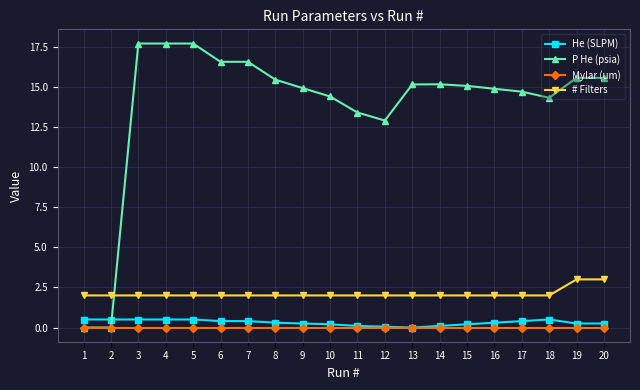

Count the # Filters values in the range 2 to 3.

20